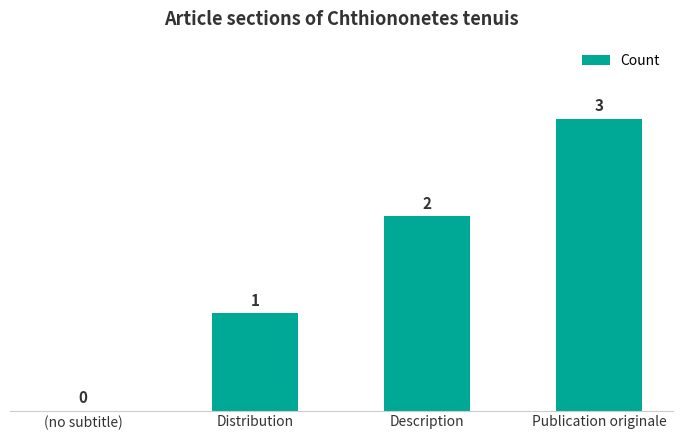

What is the sum of the values at Description and Publication originale?

5